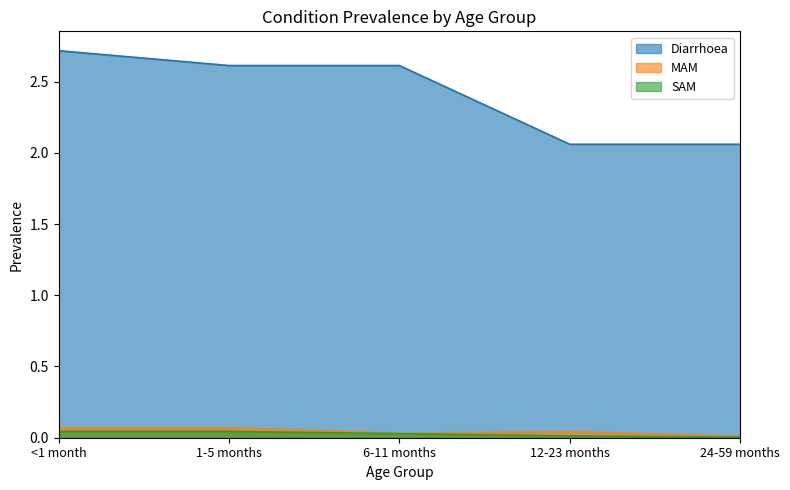

In MAM, how many points are higher than both neighbors (excluding endpoints)?

1